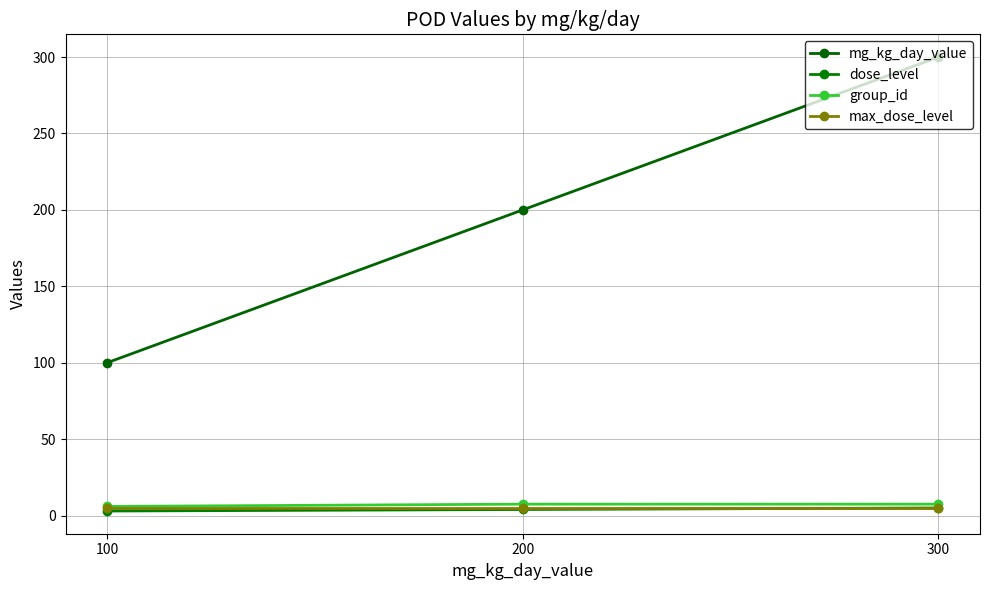

How many data points does each series have?

3